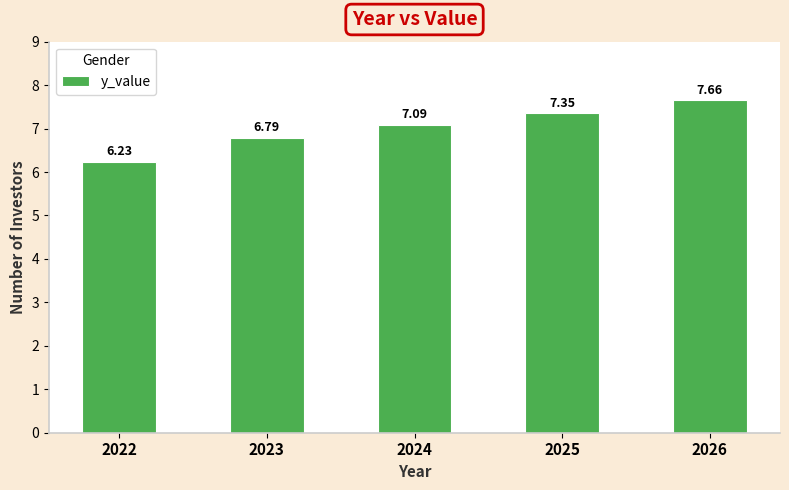

What is the difference between the values at 2025 and 2023?

0.6